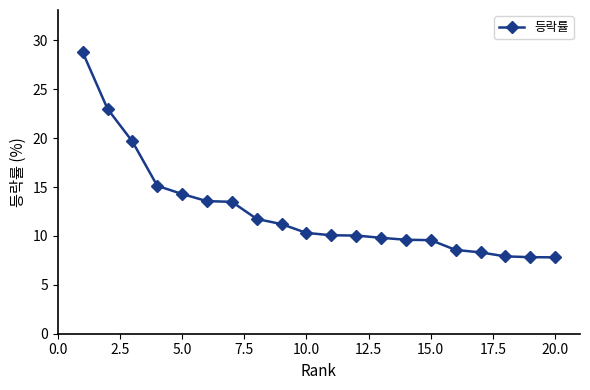

What is the difference between the maximum and minimum values?

21.0